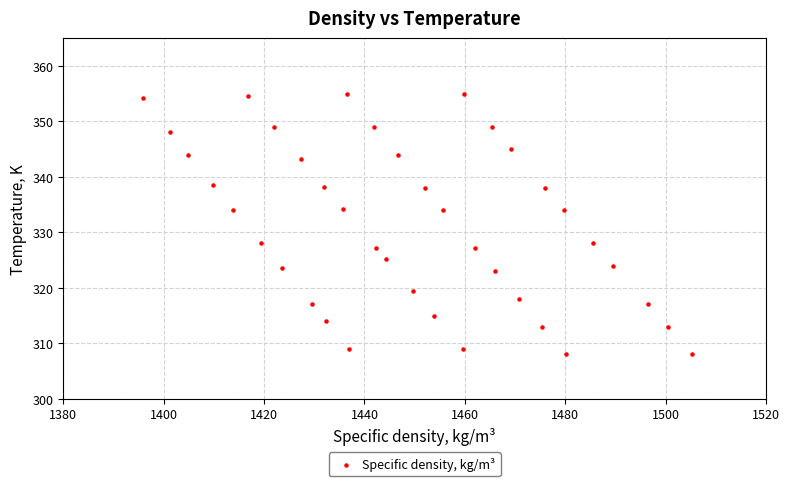

What is the range of Y values (max minus min)?

47.0